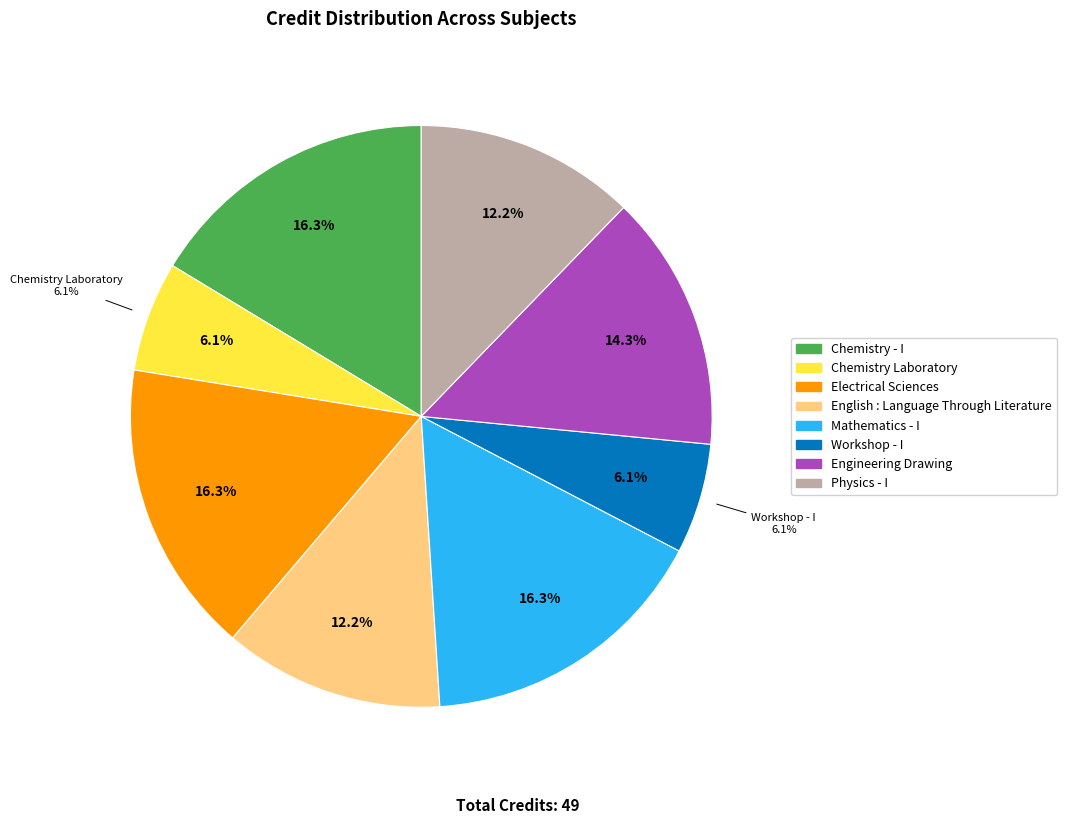

What is the largest slice in the pie chart?

Chemistry - I